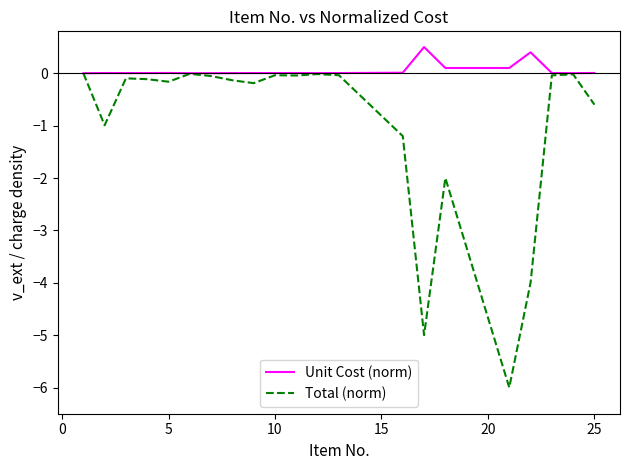

Which series has the largest total across all categories?

Unit Cost (norm)